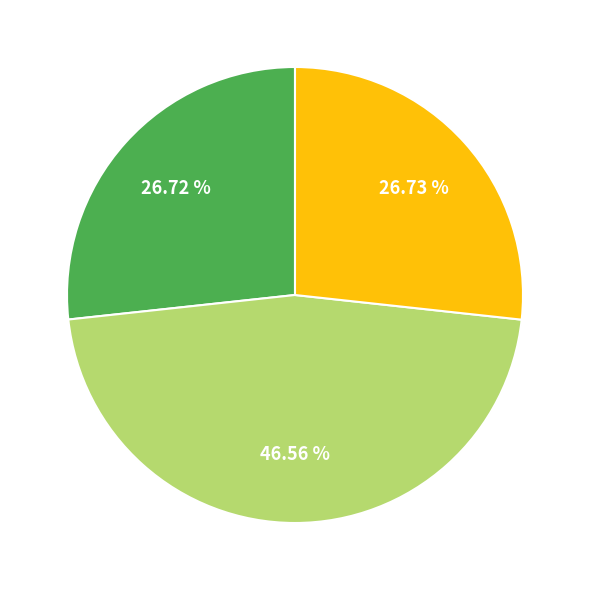

Is there any slice that represents more than half of the pie?

No